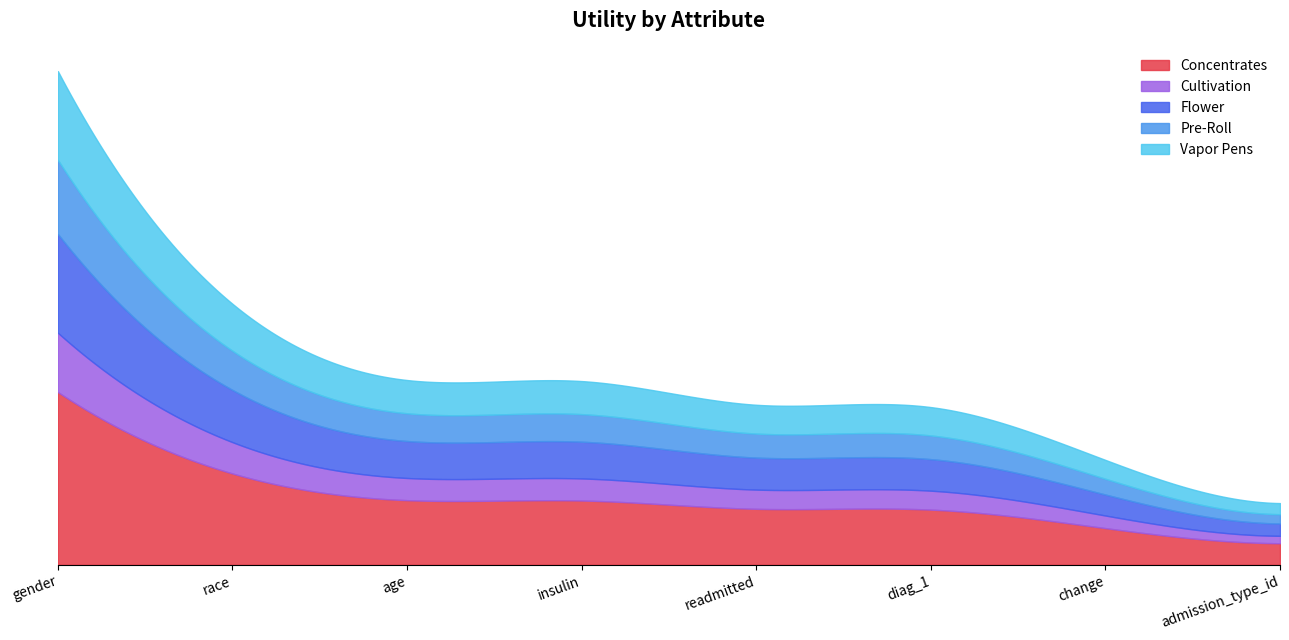

Does the chart have visible grid lines?

No